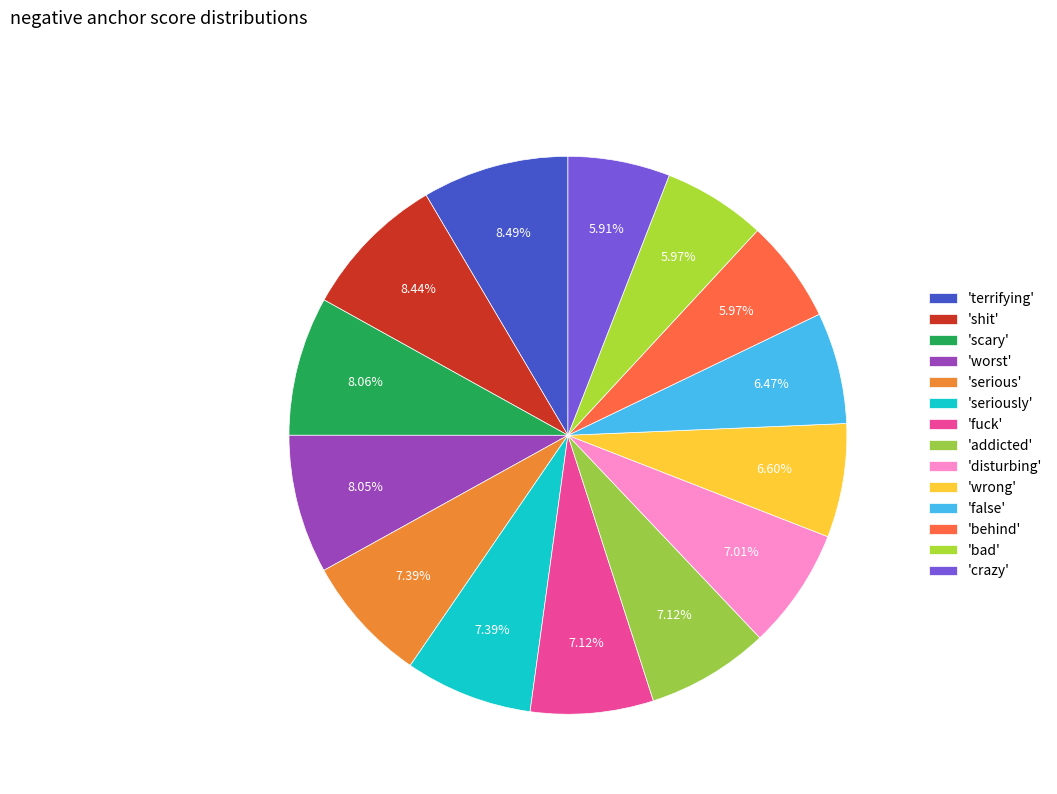

How many segments does this pie chart have?

14